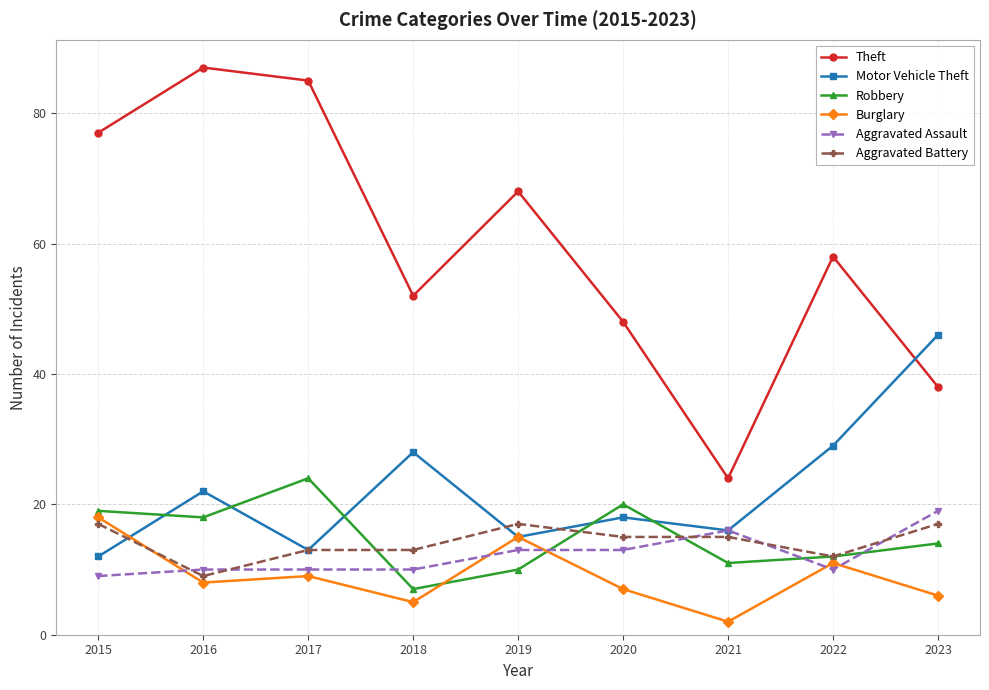

What is the sum of all Motor Vehicle Theft values?

199